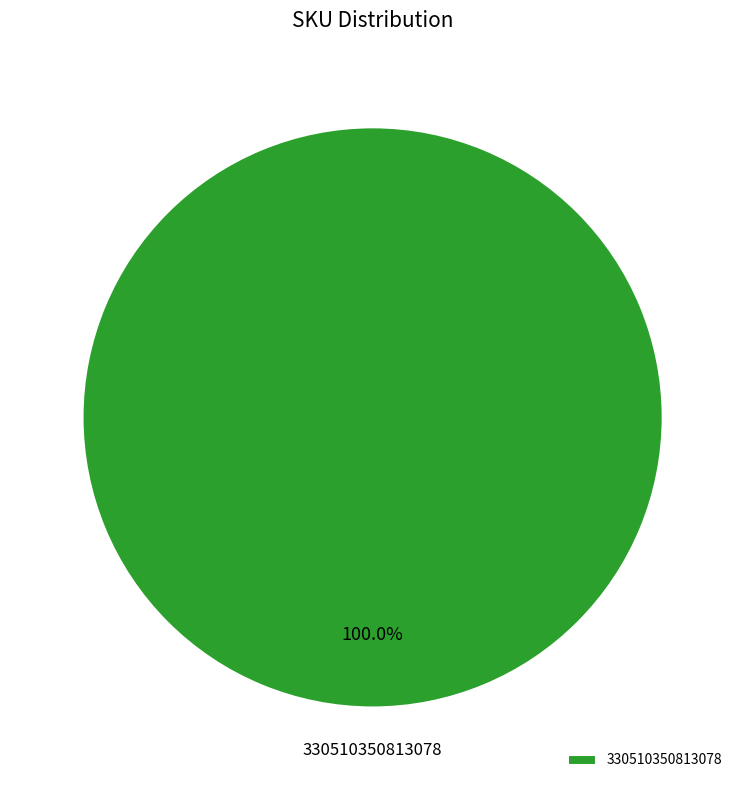

Is there a majority slice in this chart?

Yes